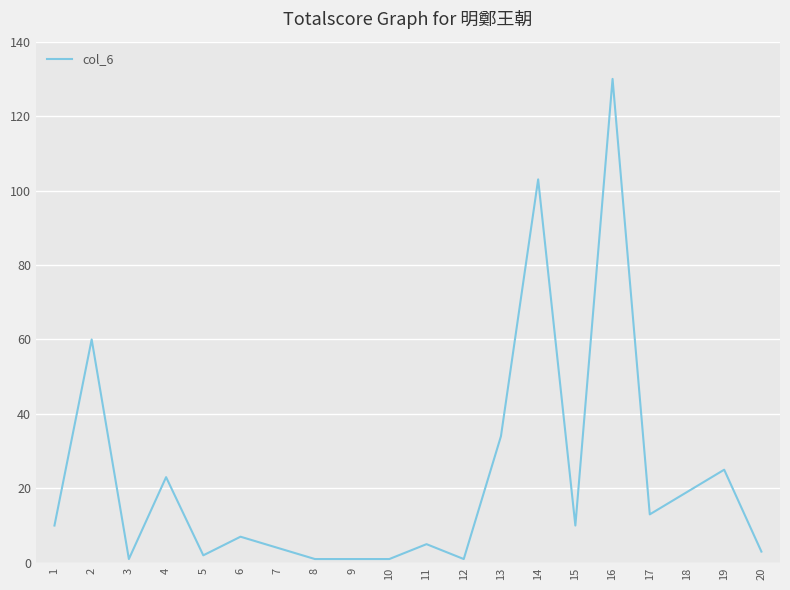

What is the average value?

23